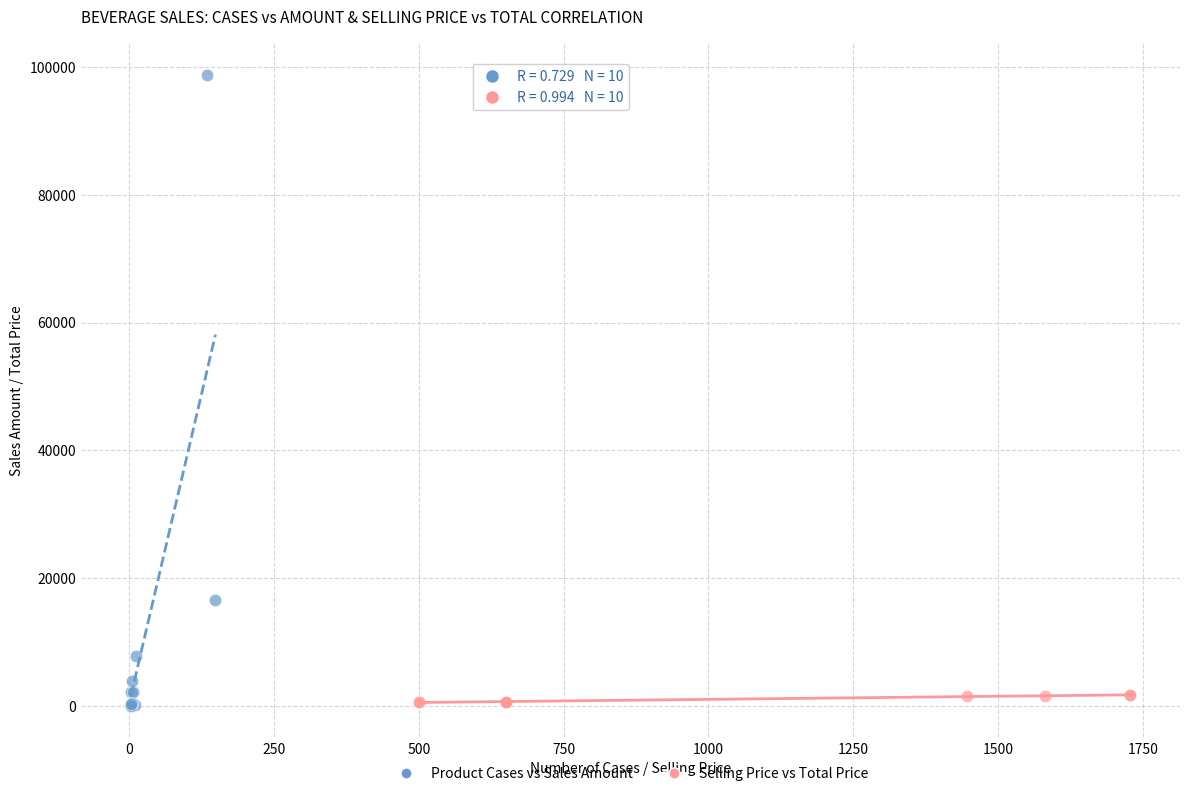

Which series contains the highest Y value?

Product Cases vs Sales Amount